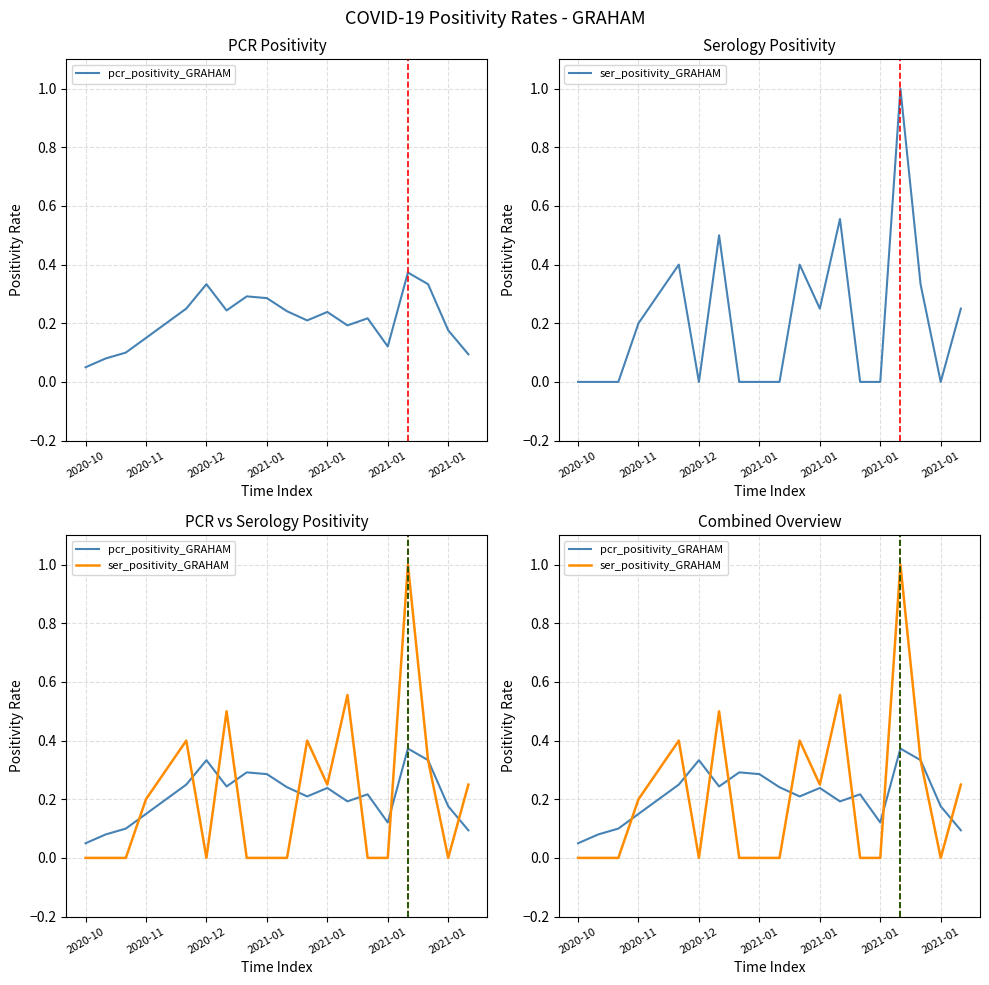

What is the approximate value of ser_positivity_GRAHAM at 16?

1.0